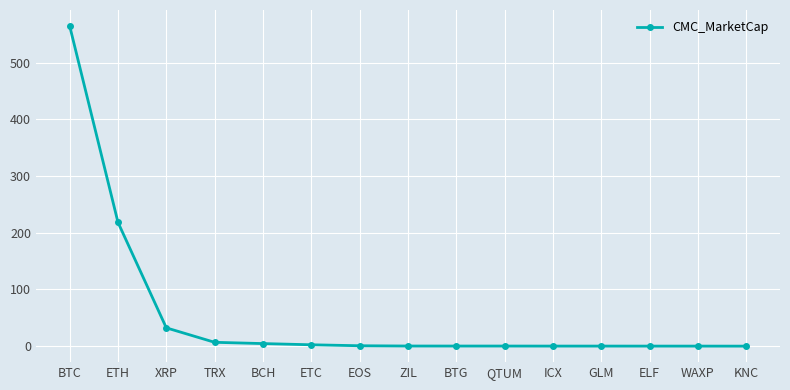

Count the number of categories in the chart.

15